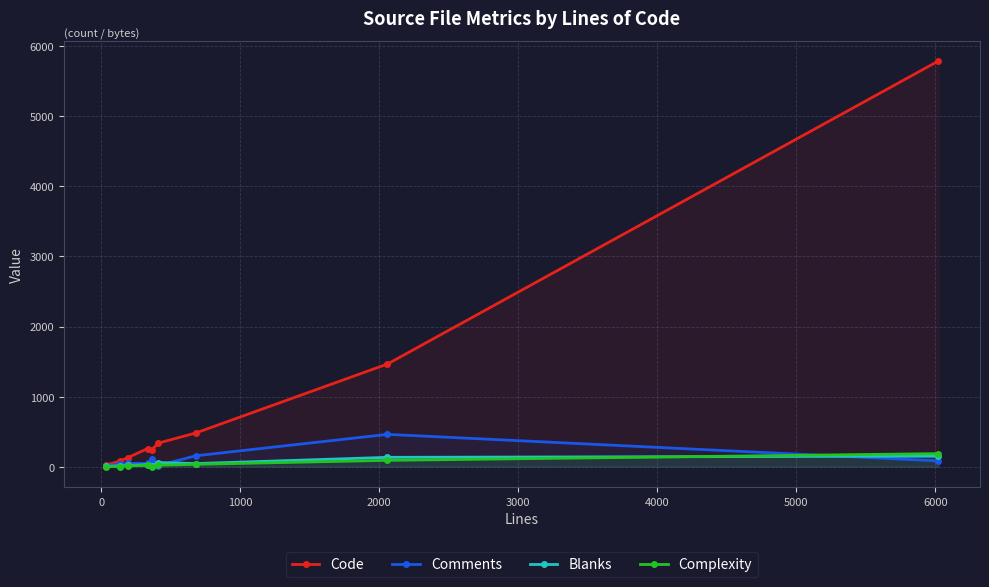

Reading left to right, transcribe all the data shown in this chart.

Code: 22	80	127	259	239	336	480	1465	5790
Comments: 6	43	46	46	116	15	155	461	82
Blanks: 3	12	17	29	8	59	44	133	150
Complexity: 0	1	13	18	0	21	33	90	186